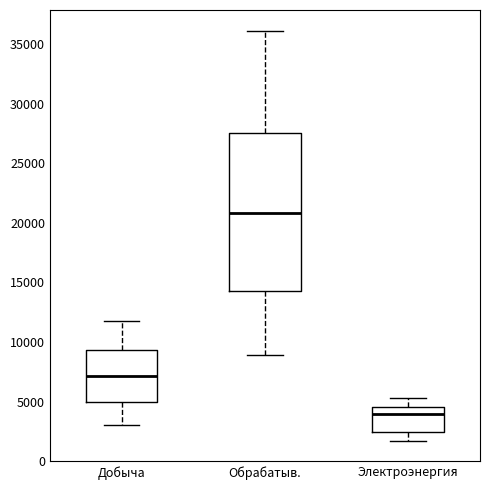

Where is the lower edge of the box for Обрабатыв. on the y-axis? The values are not printed on the chart, so give them approximately, as read against the axis.

14500